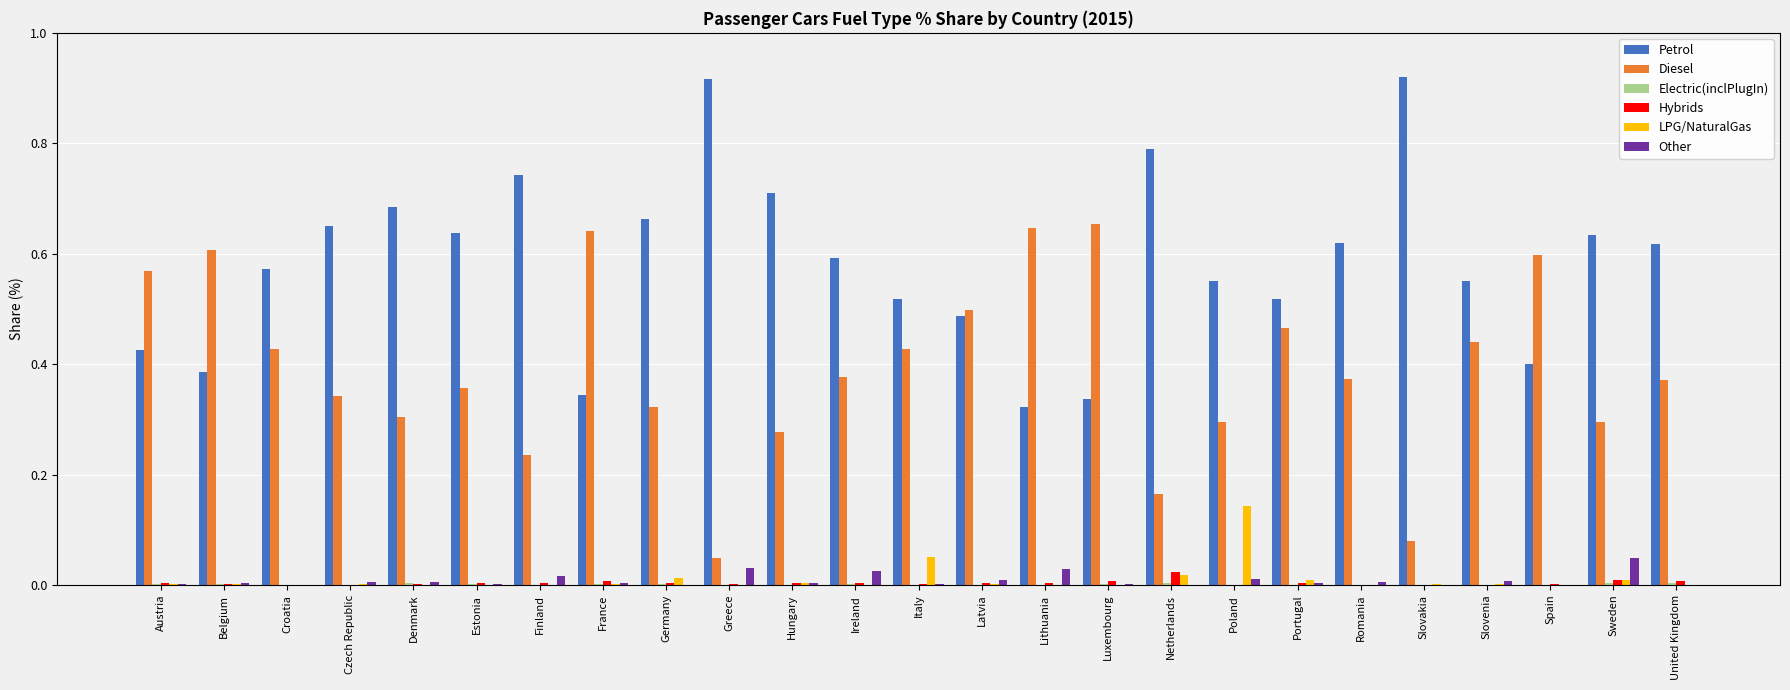

The value of Diesel at Netherlands is 0.1. True or false?

False